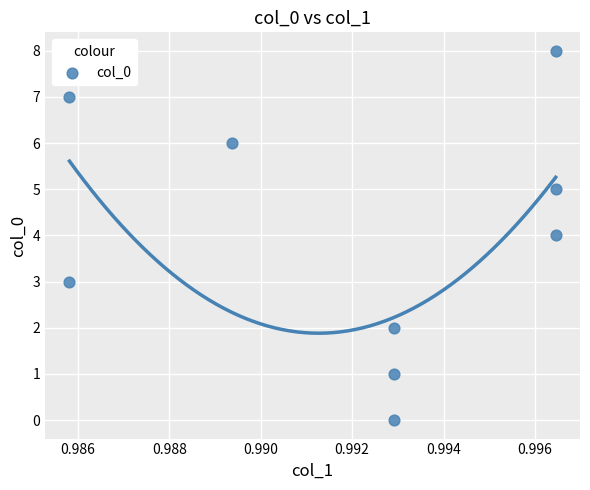

What is the range of Y values (max minus min)?

8